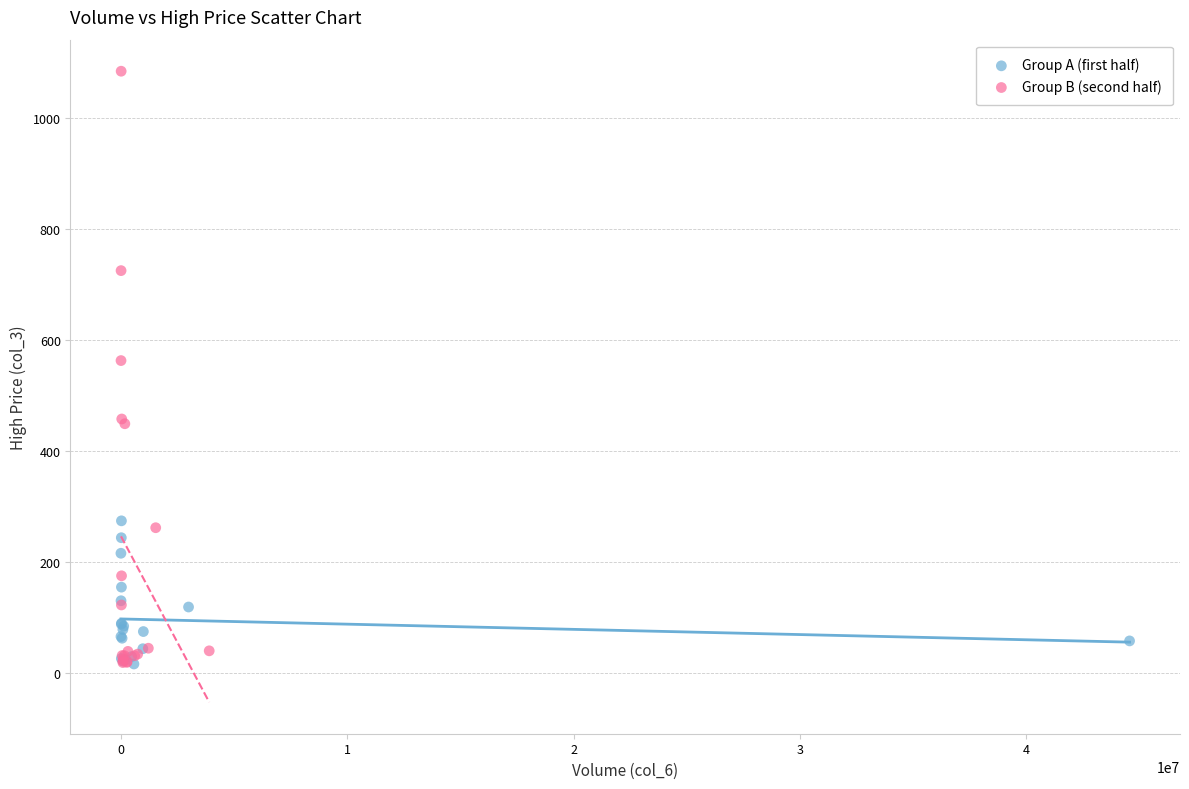

Which series has the largest Y range (max minus min)?

Group B (second half)